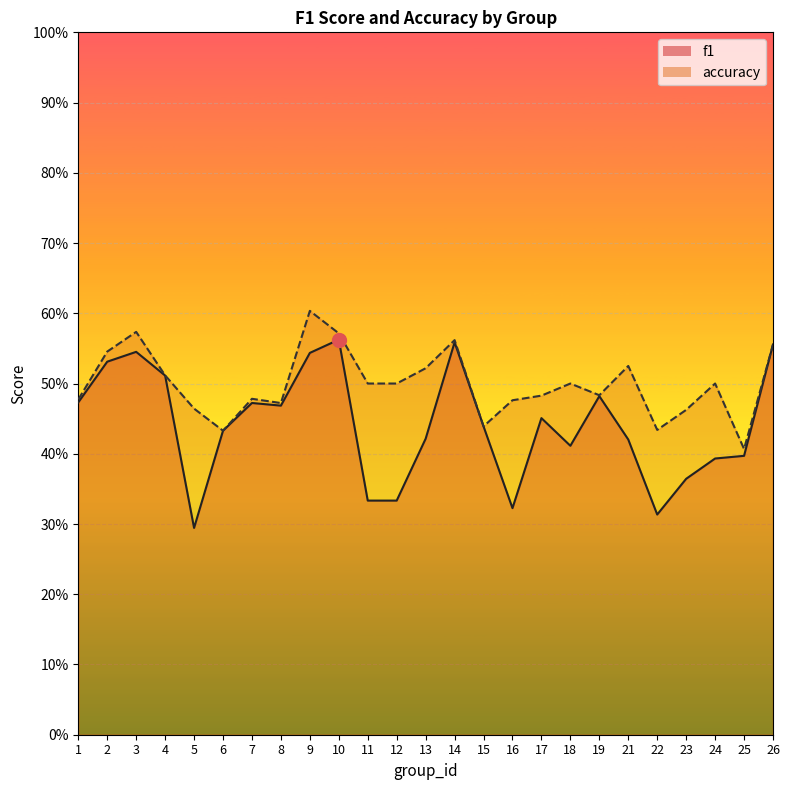

What is the difference between the f1 values at 4 and 17?

0.1